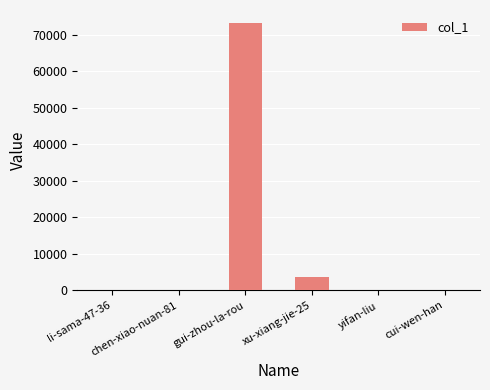

At which category does the chart reach its peak across all series?

gui-zhou-la-rou